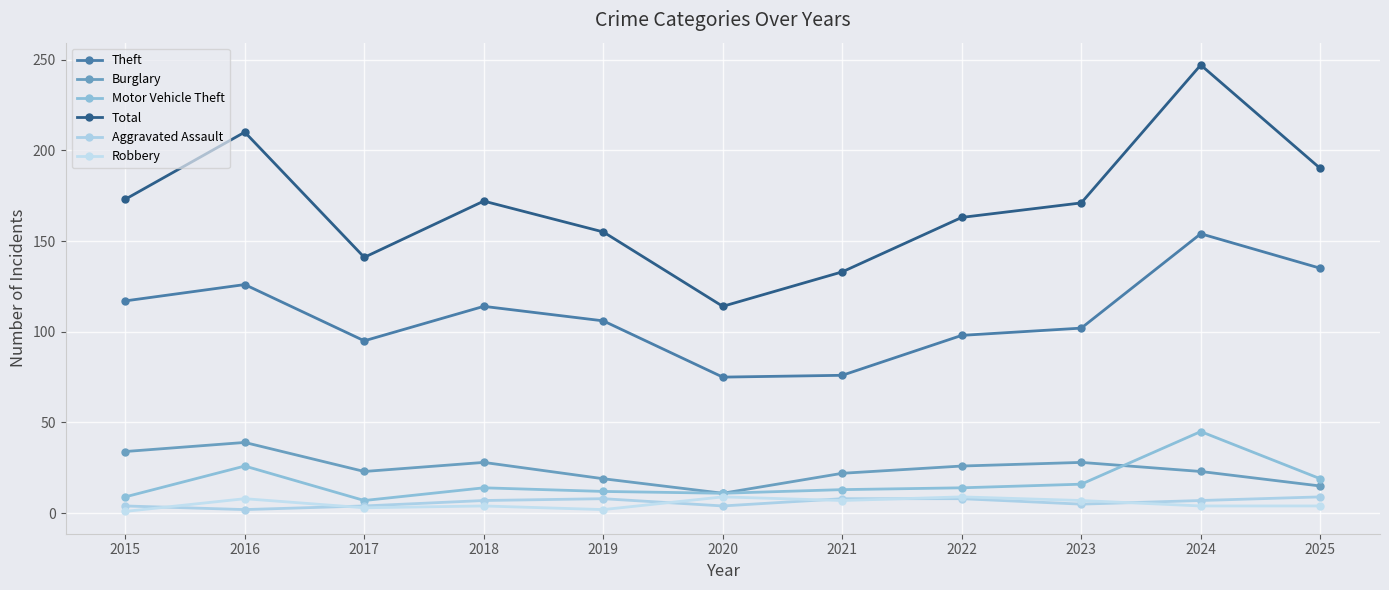

Where is Theft nearest to the value 114?

2018